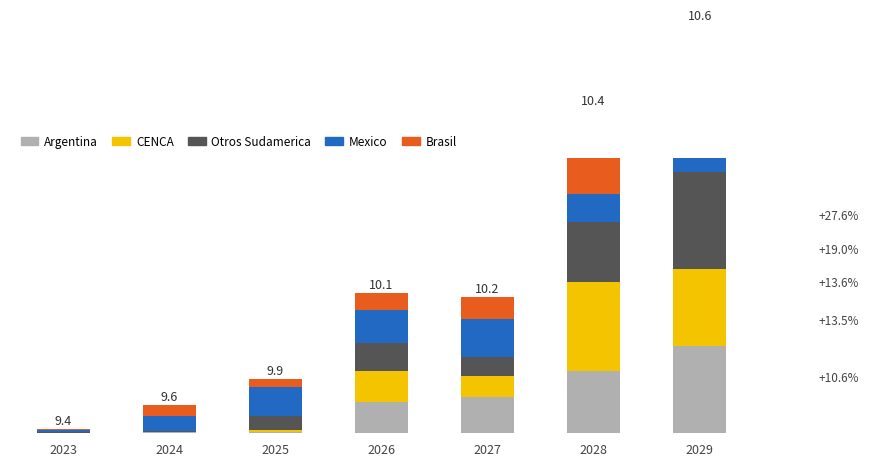

Which series has the largest range (max minus min)?

Otros Sudamerica